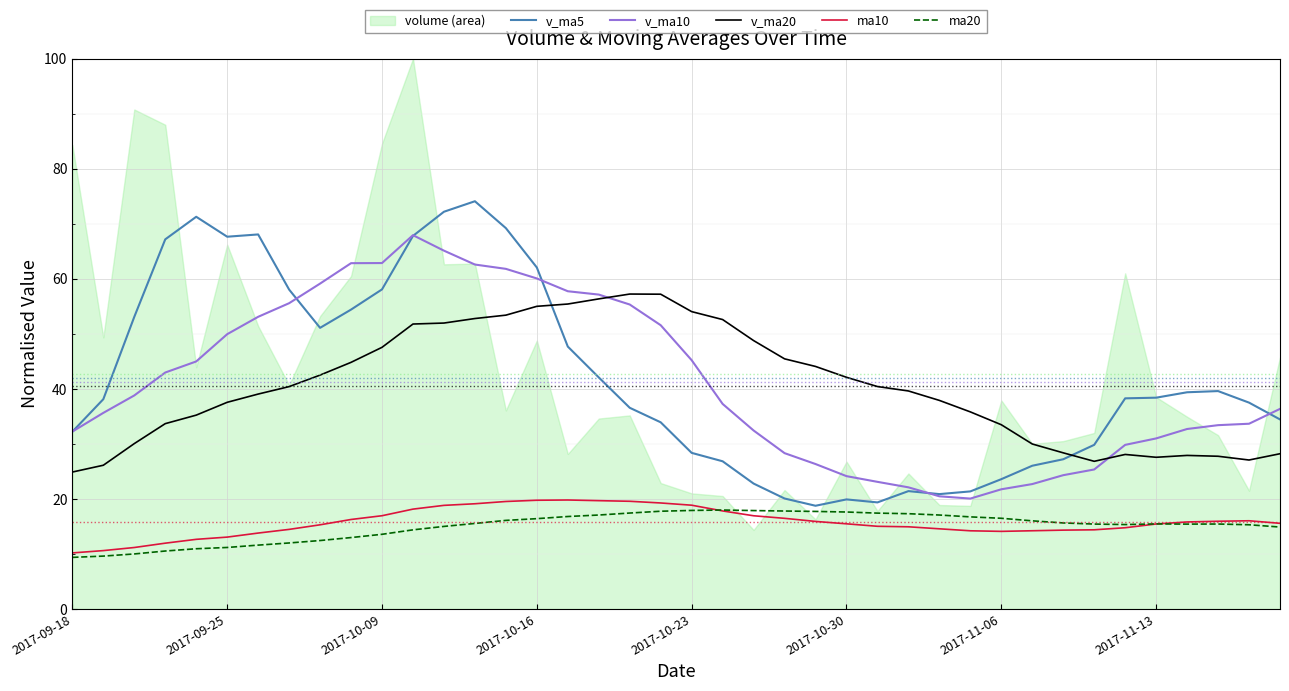

The ma20 series shows 17.8 at 19. True or false?

True